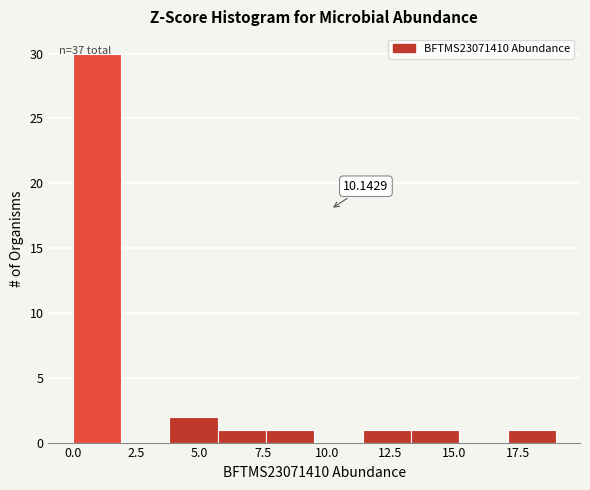

Around what value on the x-axis is the tallest bar? Give the approximate position of its centre, as read against the axis.

1.0